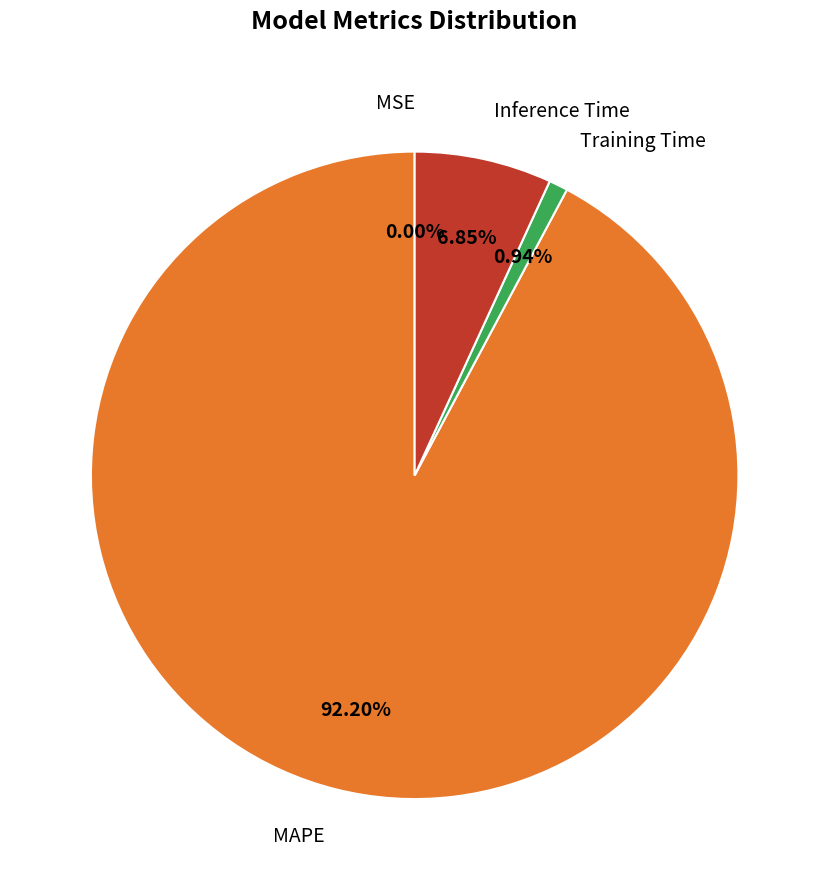

What portion of the pie excludes Training Time?

99.1%